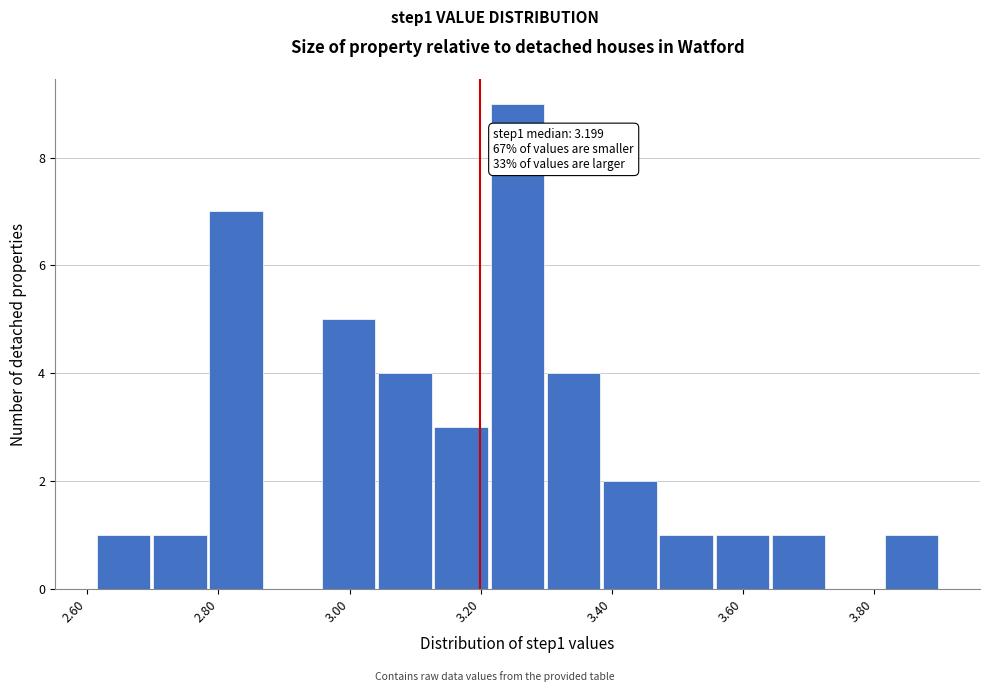

Over which range of the x-axis is the bar tallest?

3.22 to 3.30